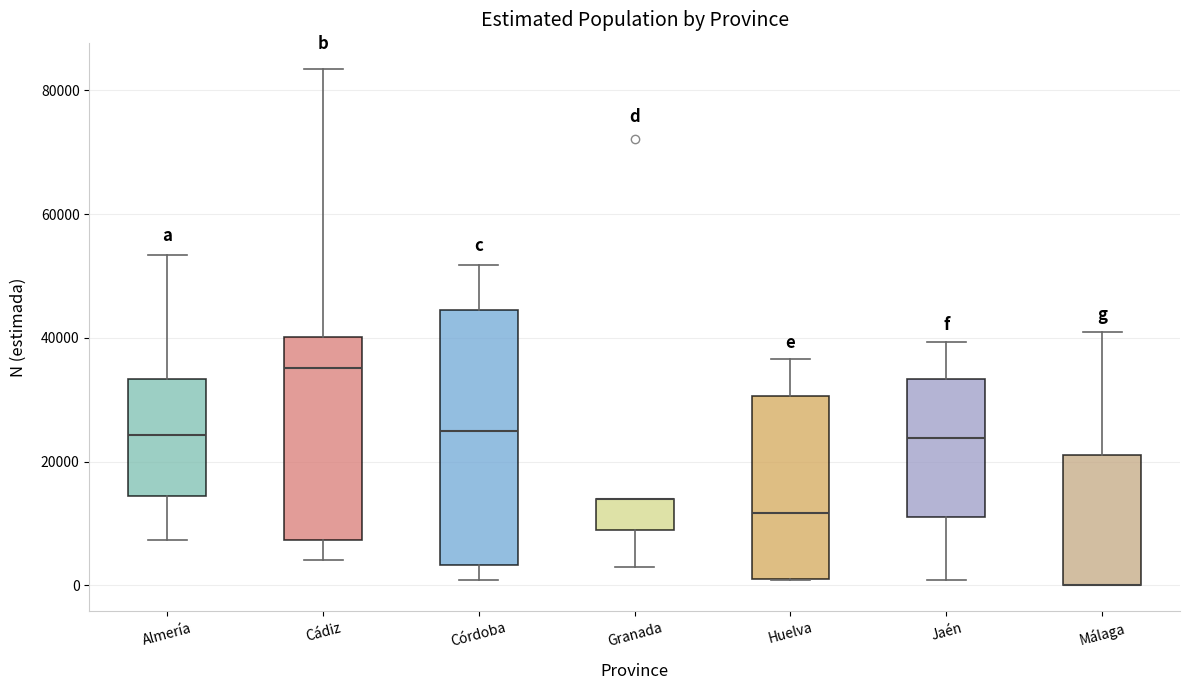

Where is the upper edge of the box for Málaga on the y-axis? The values are not printed on the chart, so give them approximately, as read against the axis.

22000